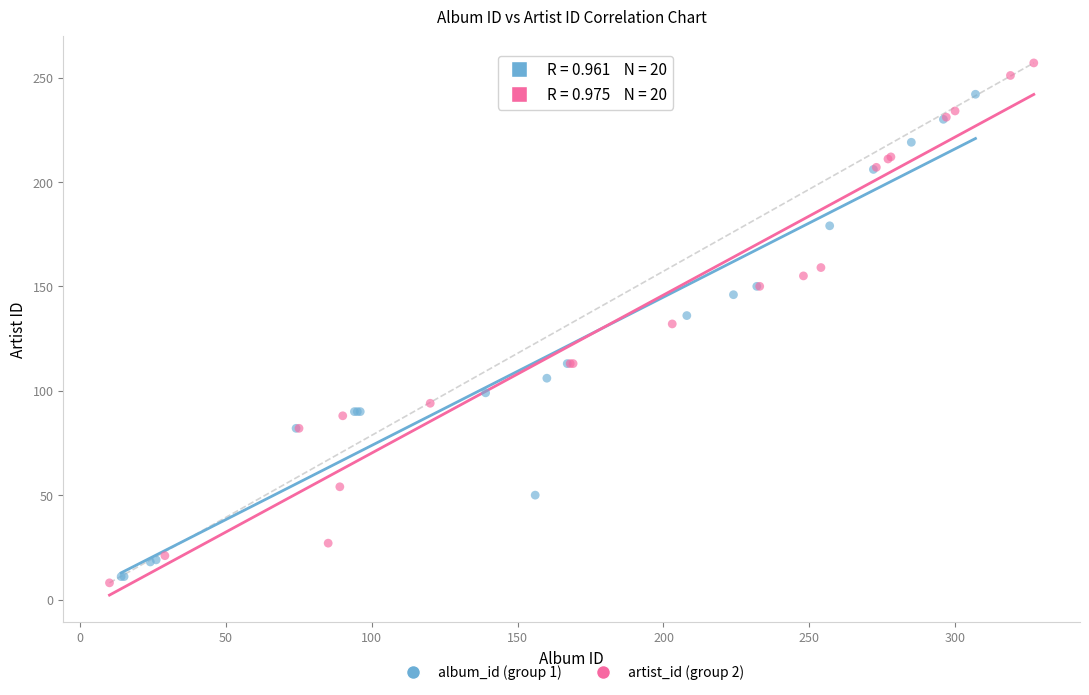

Which series reaches the minimum Y coordinate?

artist_id (group 2)